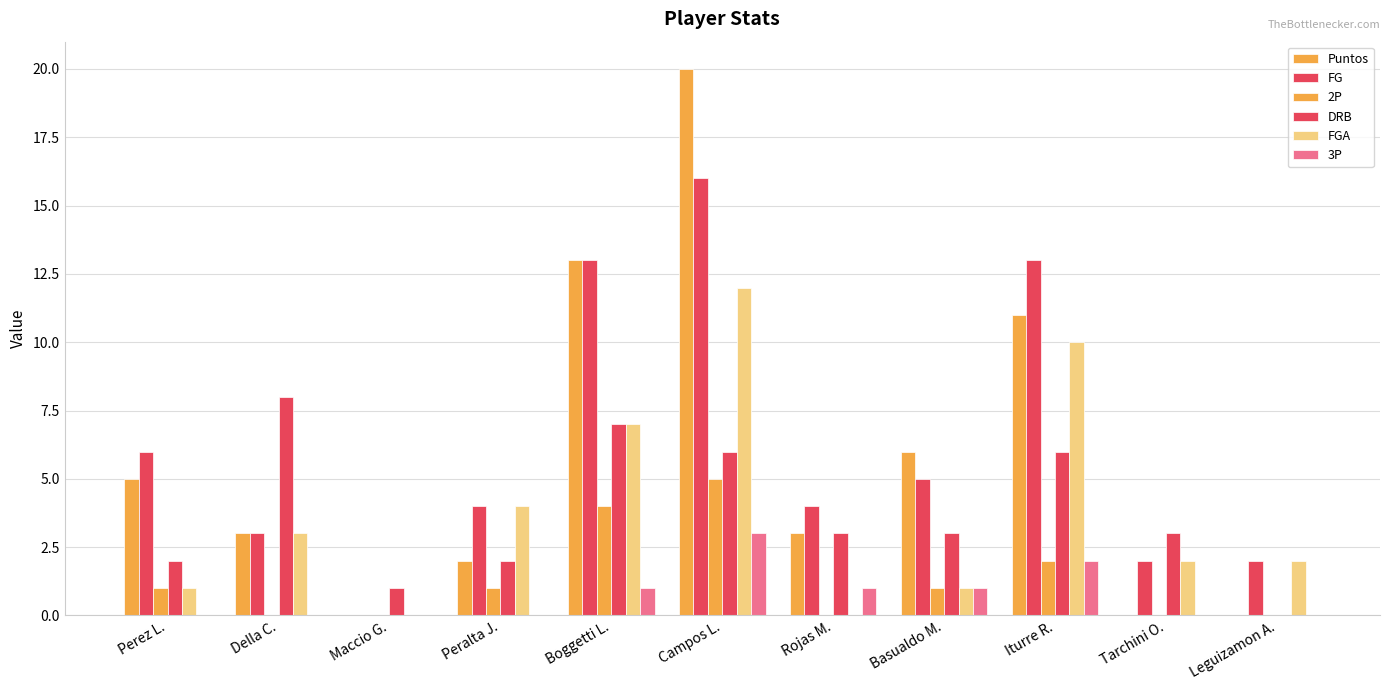

How many data points does each series have?

11